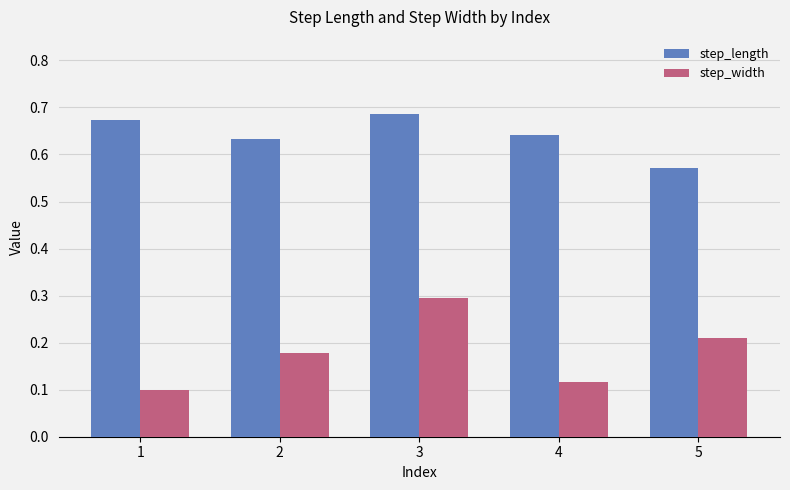

Which series has the largest total across all categories?

step_length